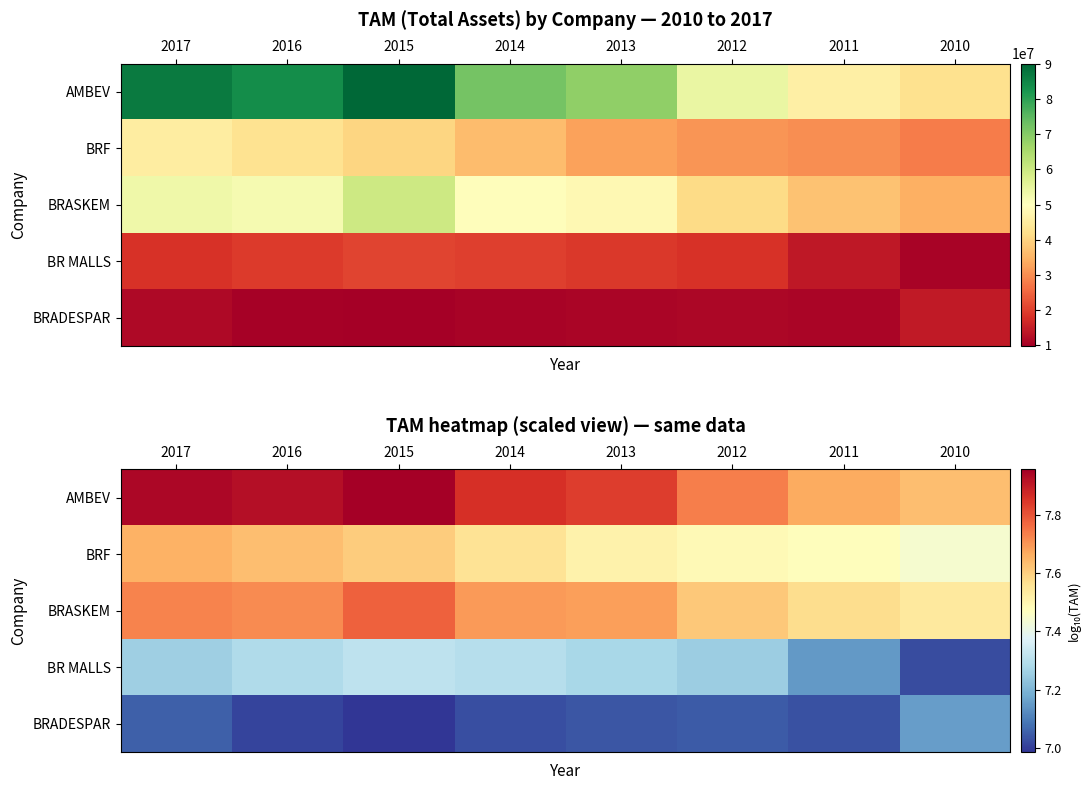

Is the value of BR MALLS at 2012 greater than the value of AMBEV at 2012?

No